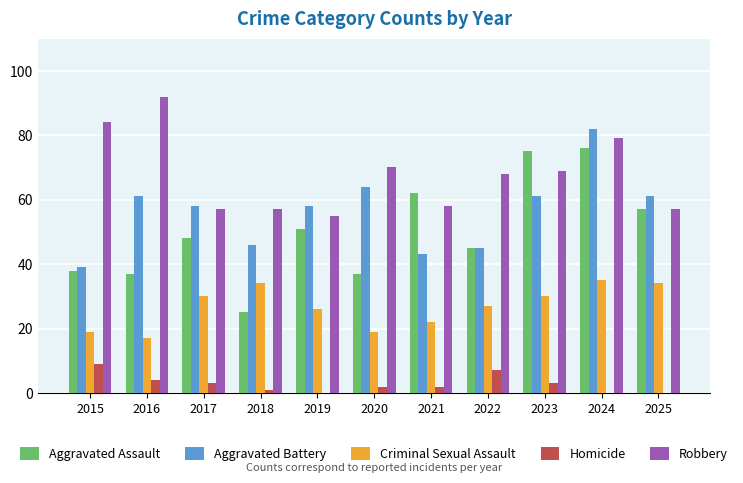

Which category has the highest value in the Aggravated Battery series?

2024